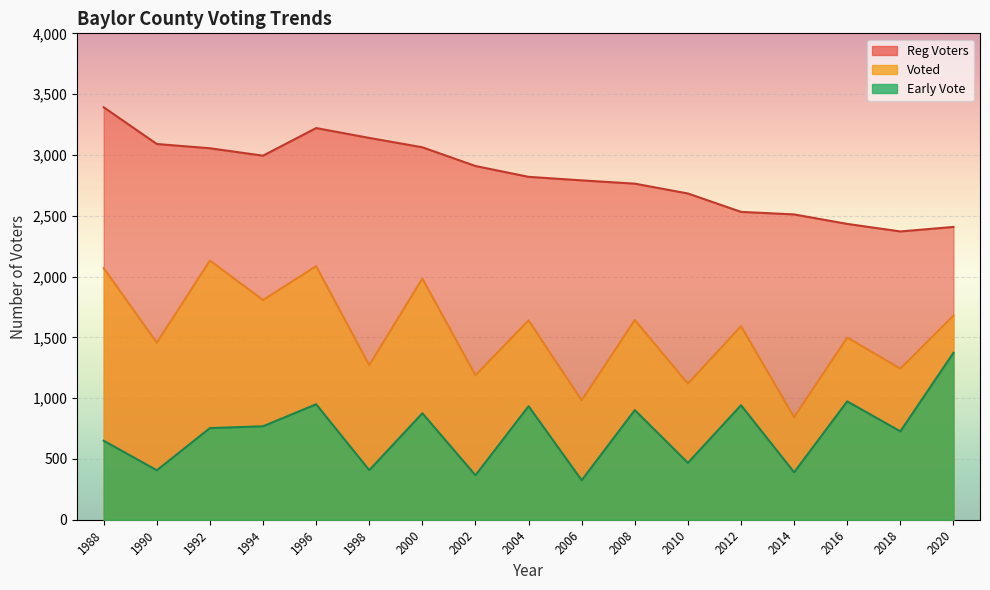

What is the spread (max minus min) of values at 2006?

2466